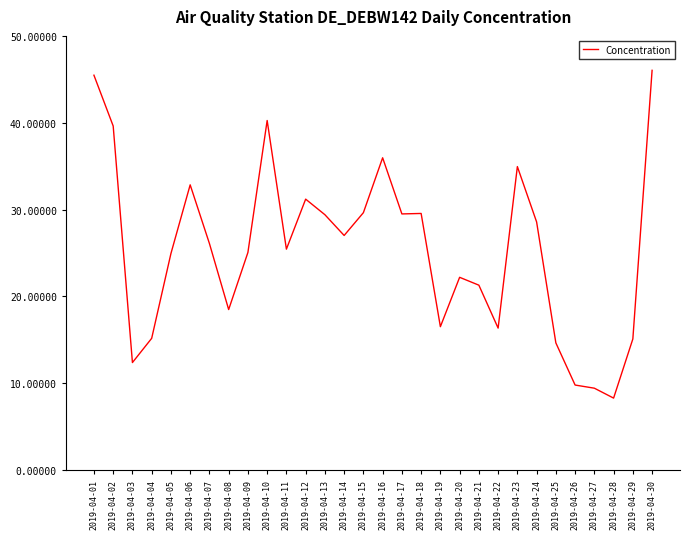

Is it true that the value at 2019-04-13 is 29.4?

True